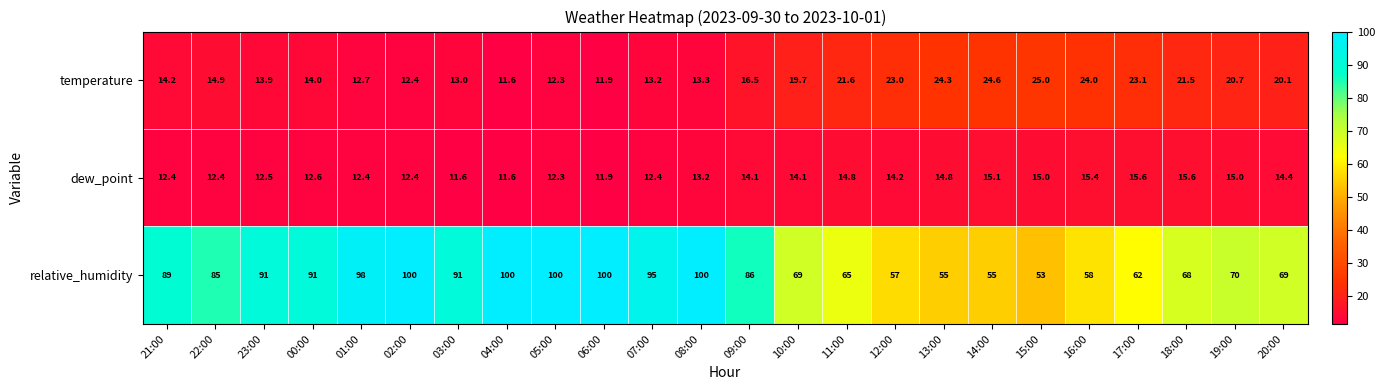

What is the total value across all series at 02:00?

124.8